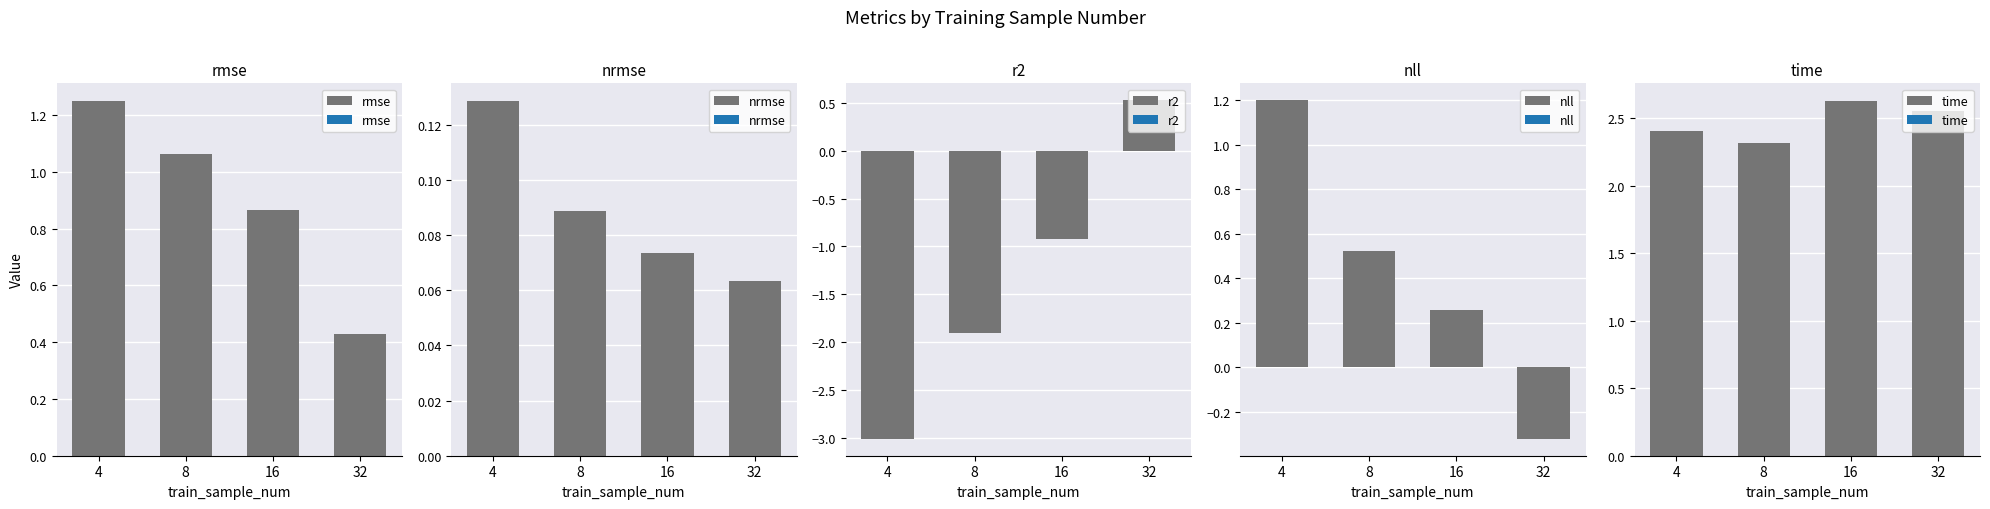

List the labels in order of nll value, largest first.

4, 8, 16, 32